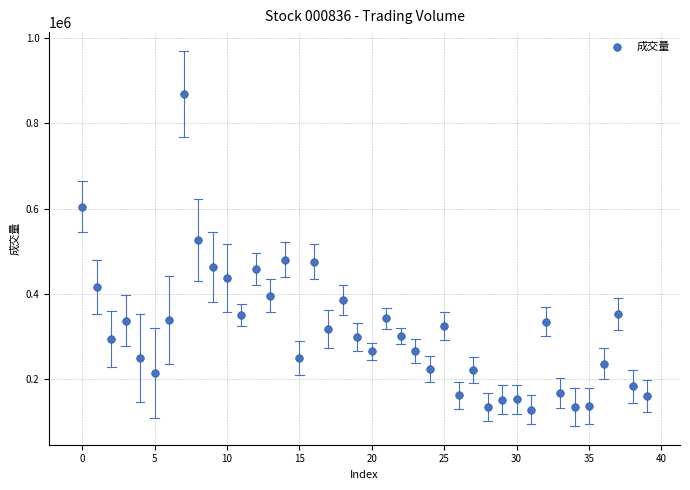

What is the range of Y values (max minus min)?

738840